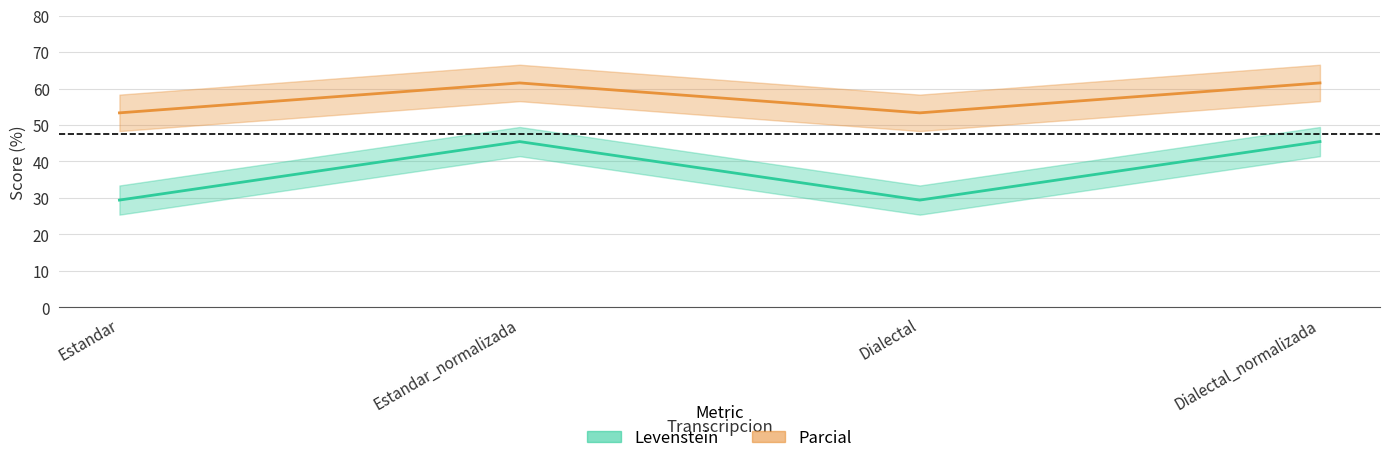

At which category is the sum across all series the highest?

Estandar_normalizada